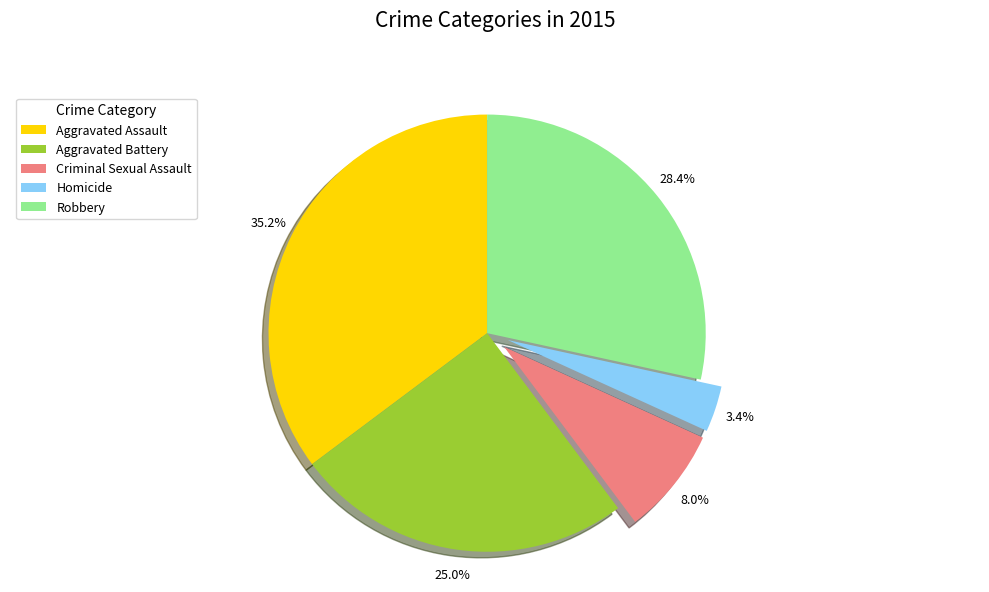

Does any single category account for the majority?

No